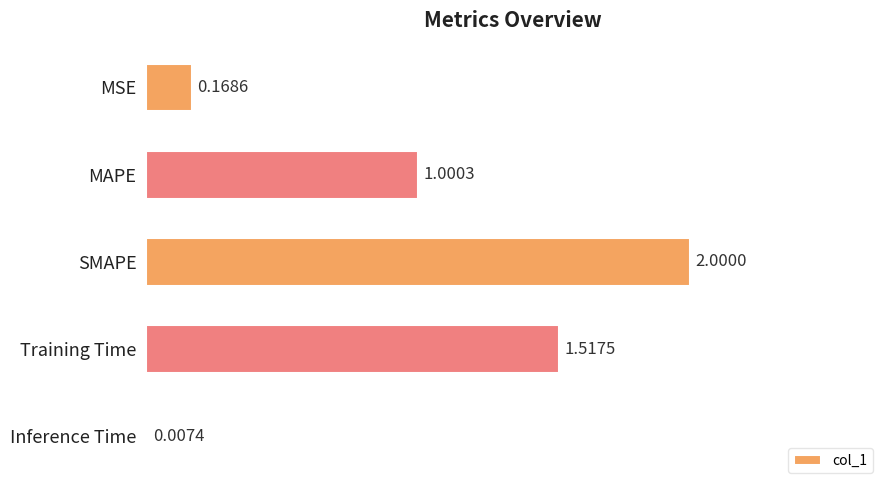

Which label corresponds to the largest value in the chart?

SMAPE